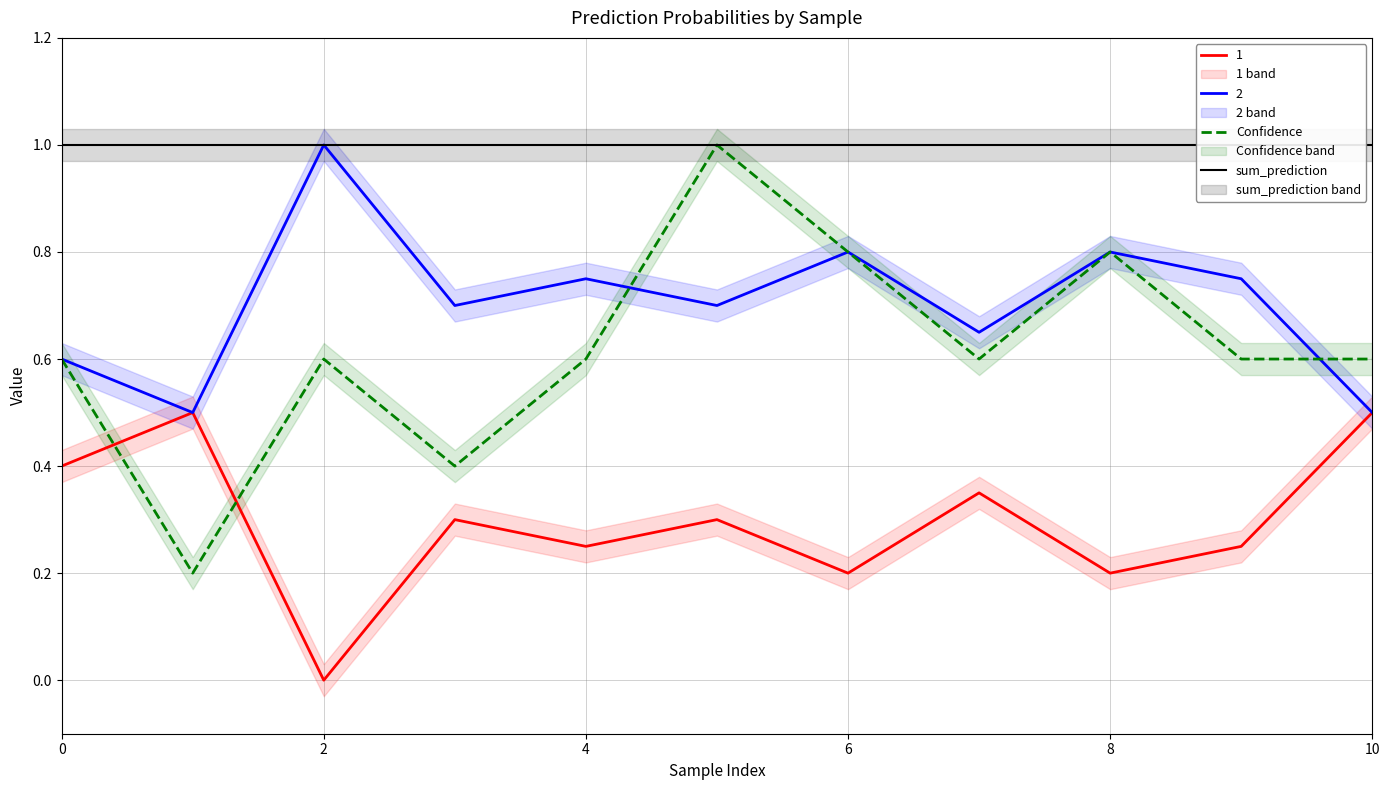

What is the maximum value for Confidence?

1.0